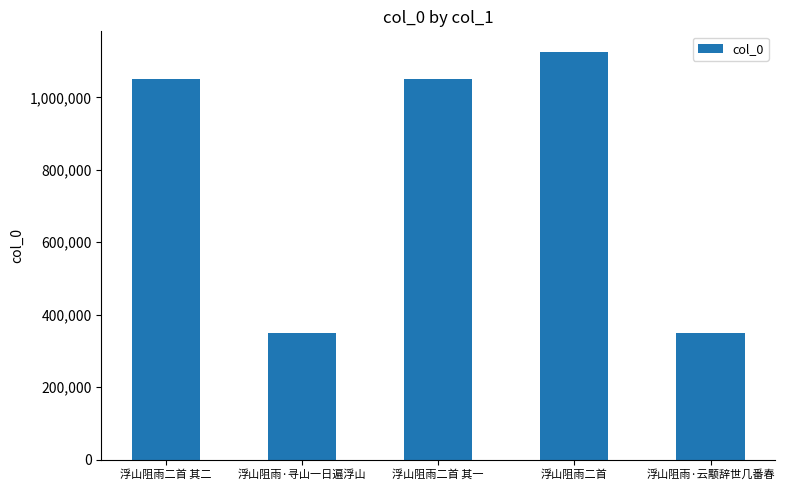

What is the value of the 3rd bar from the left?

1050938